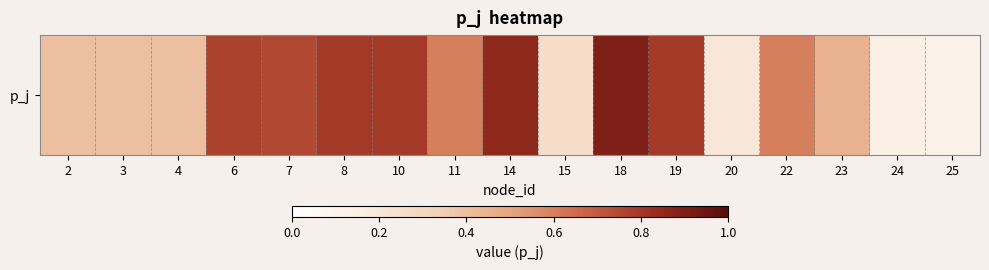

What is the sum of all values?

9.2